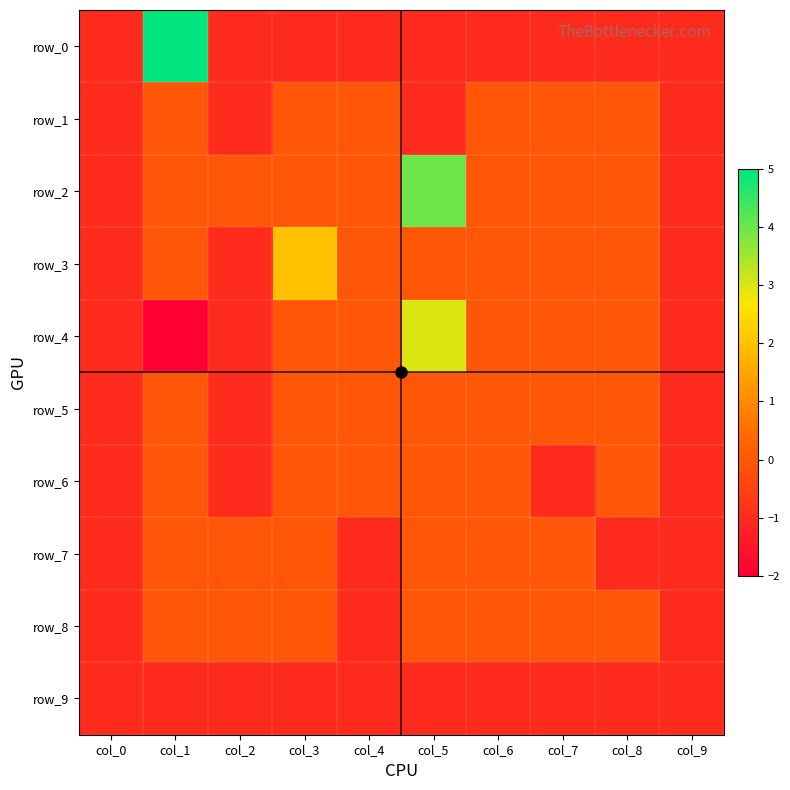

What is the difference between the highest and lowest values at col_8?

1